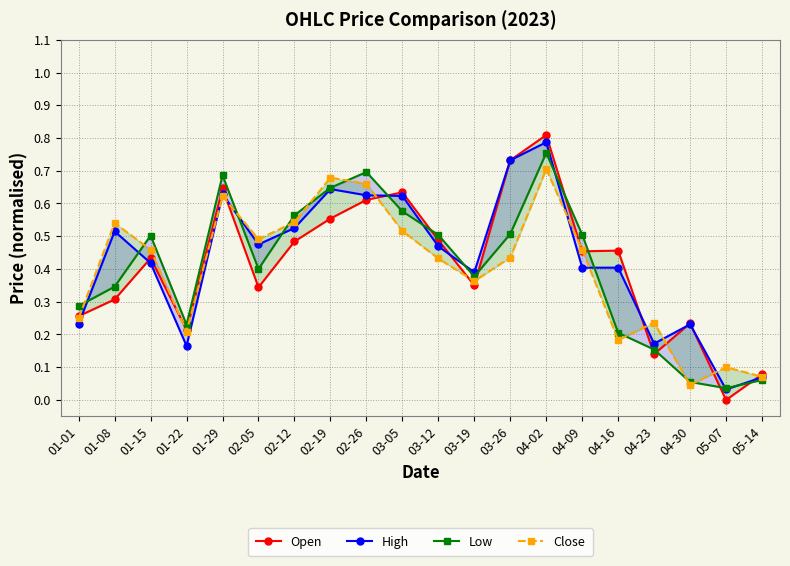

Between which two adjacent categories do Open and Low first intersect?

02-26 and 03-05